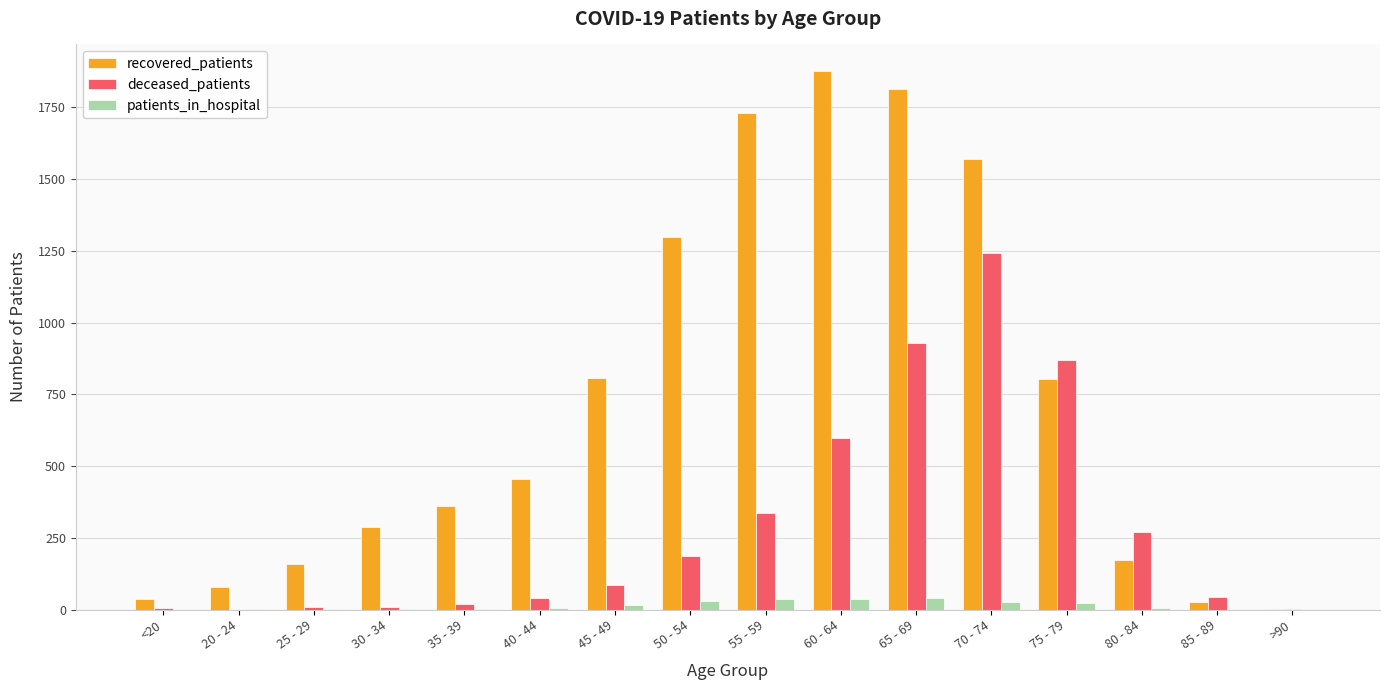

What is the greatest value displayed?

1875